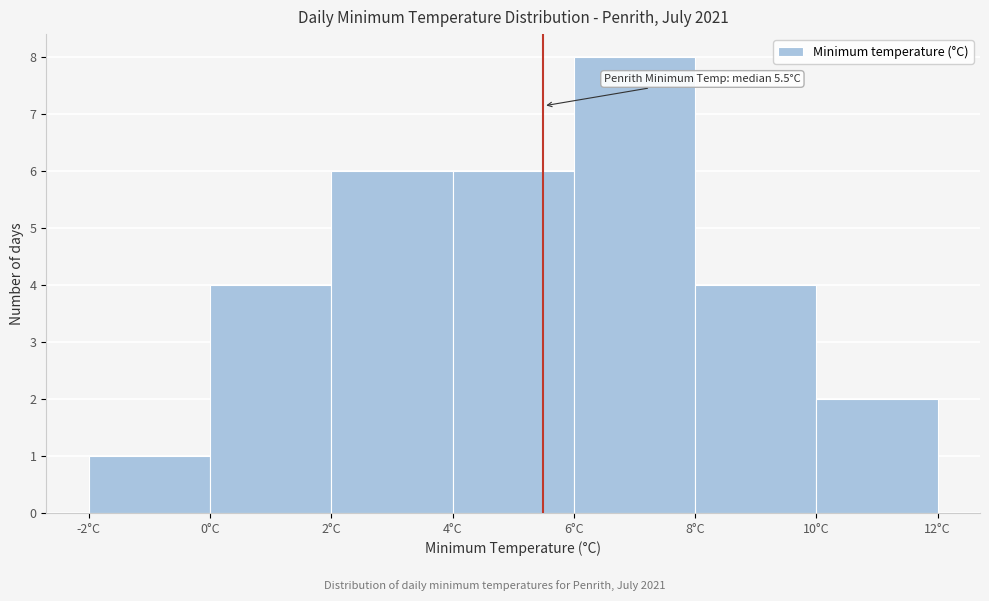

Which range on the x-axis has the tallest bar?

6 to 8